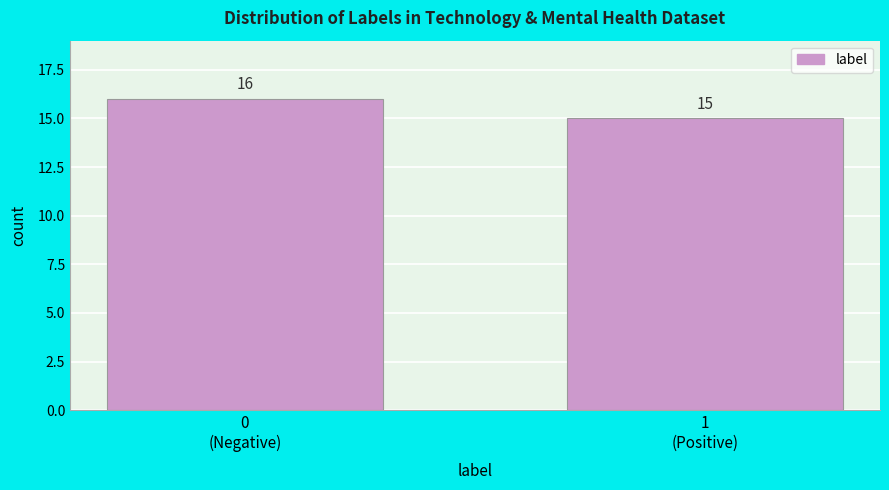

Reading left to right, transcribe all the data shown in this chart.

16	15